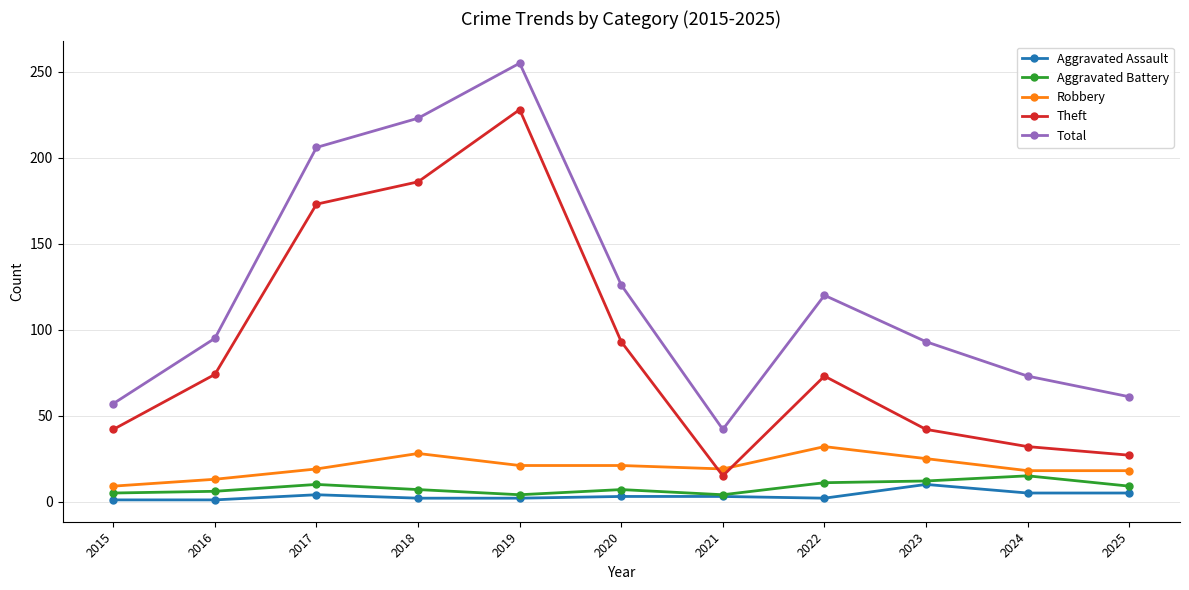

Between 2016 and 2025, which series saw the biggest shift?

Theft